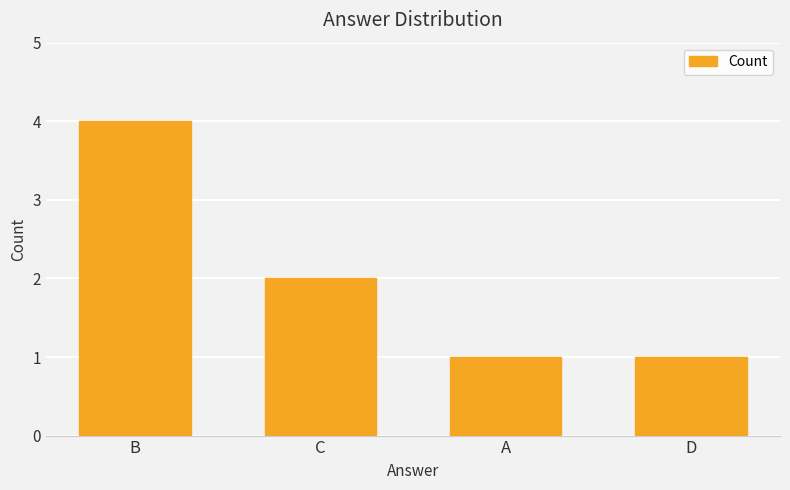

The value at C is 2. True or false?

True